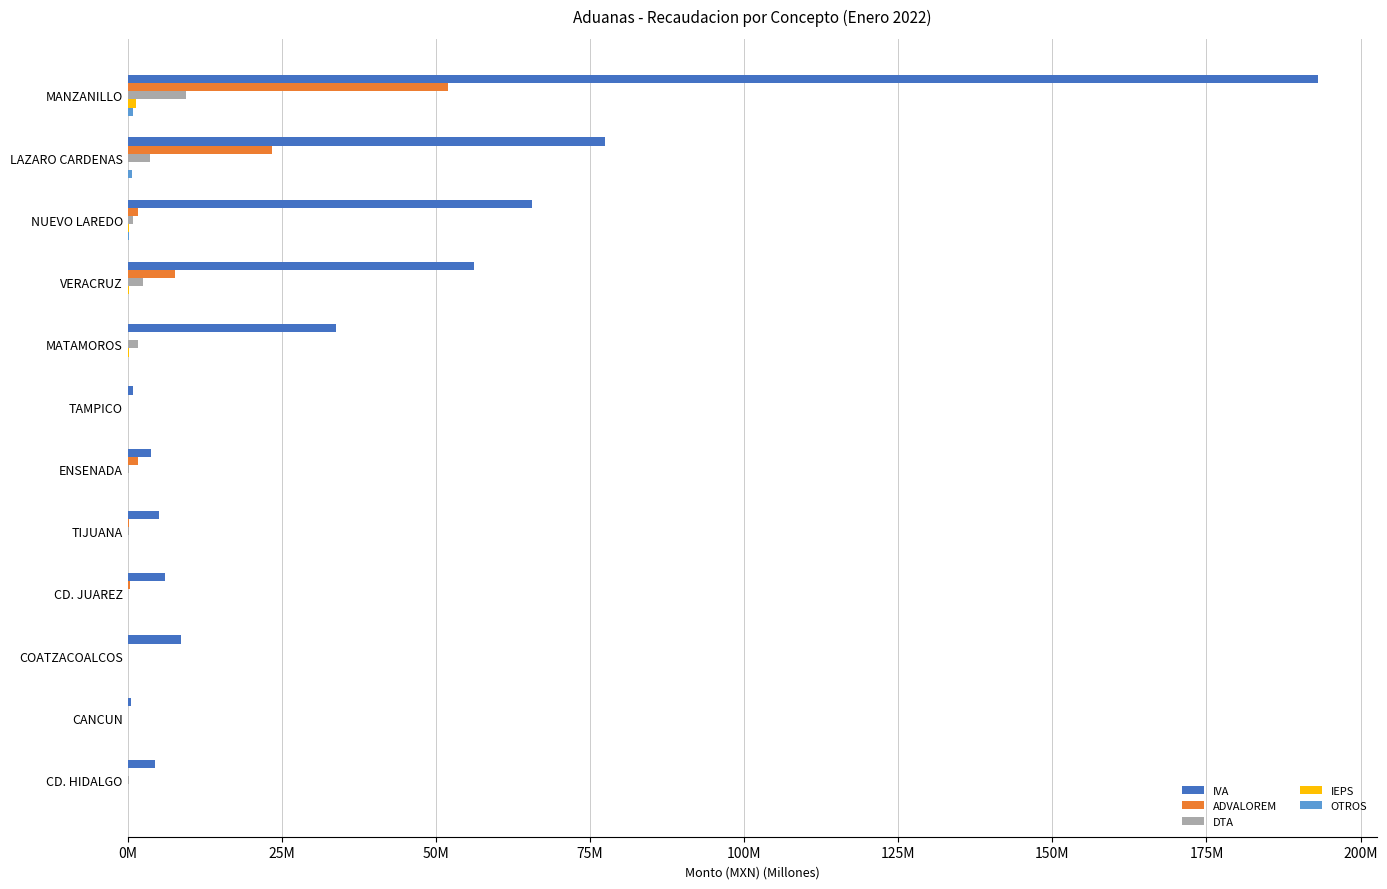

Which category has the highest value across all series?

MANZANILLO